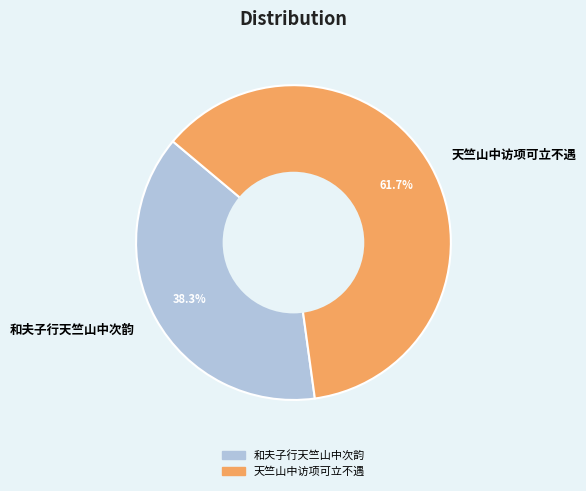

How many slices are in this pie chart?

2